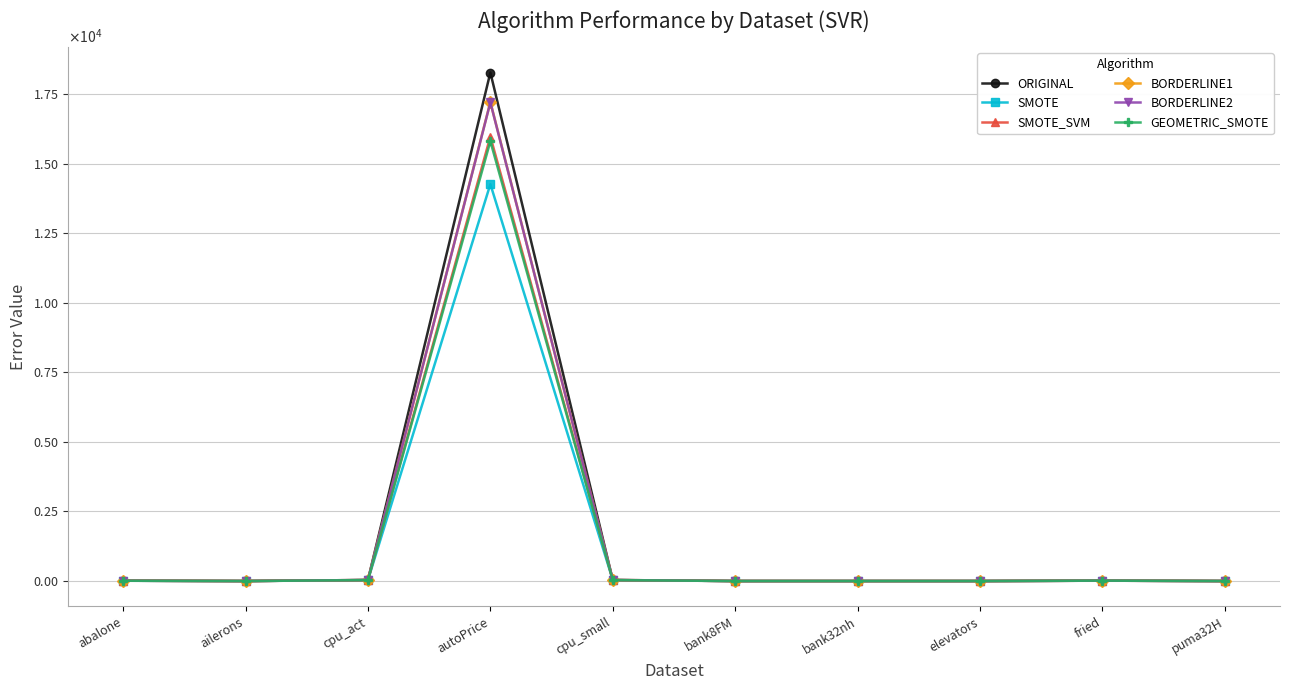

Is this an area chart (filled region under the line)?

No